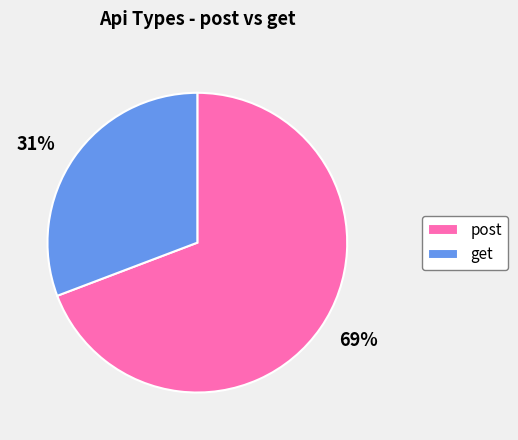

Do post and get together represent more than half of the pie?

Yes